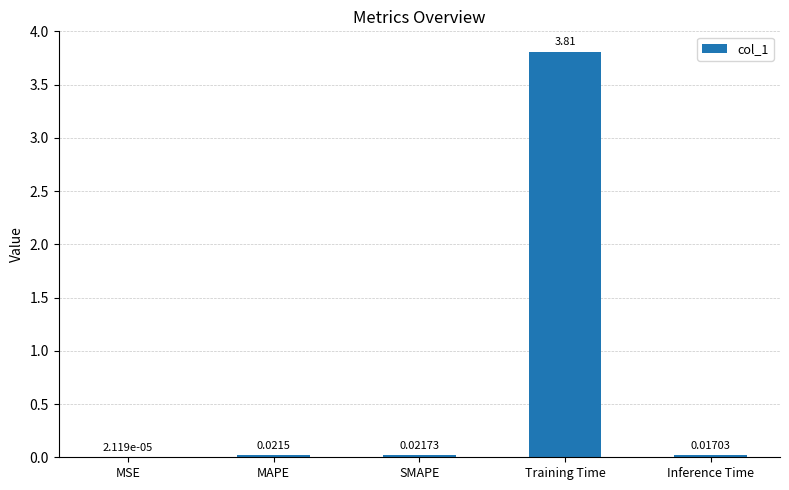

What is the sum of all values?

3.9